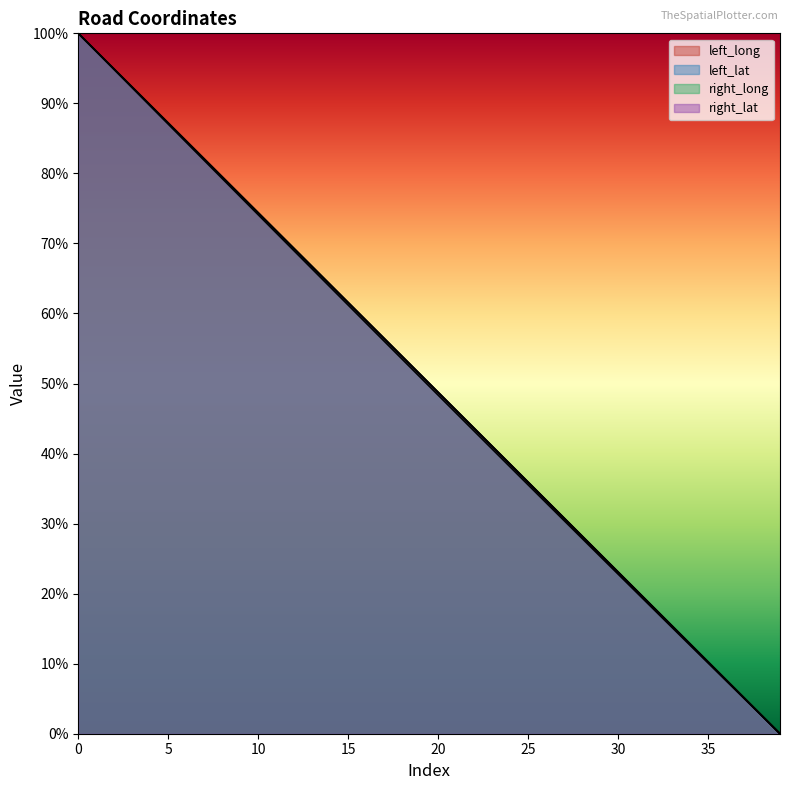

Is it true that right_lat equals 0.1 at 37?

True